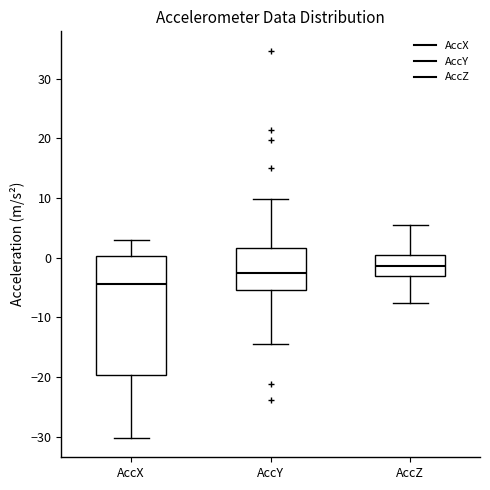

Reading left to right, read every box against the y-axis: the position of its median line, the range the box covers, and the ends of its whiskers. The values are not printed on the chart, so give them approximately, as read against the axis.

AccX: median -4, box -20 to 0, whiskers -30 to 3
AccY: median -3, box -5 to 2, whiskers -15 to 10
AccZ: median -1, box -3 to 0, whiskers -8 to 6